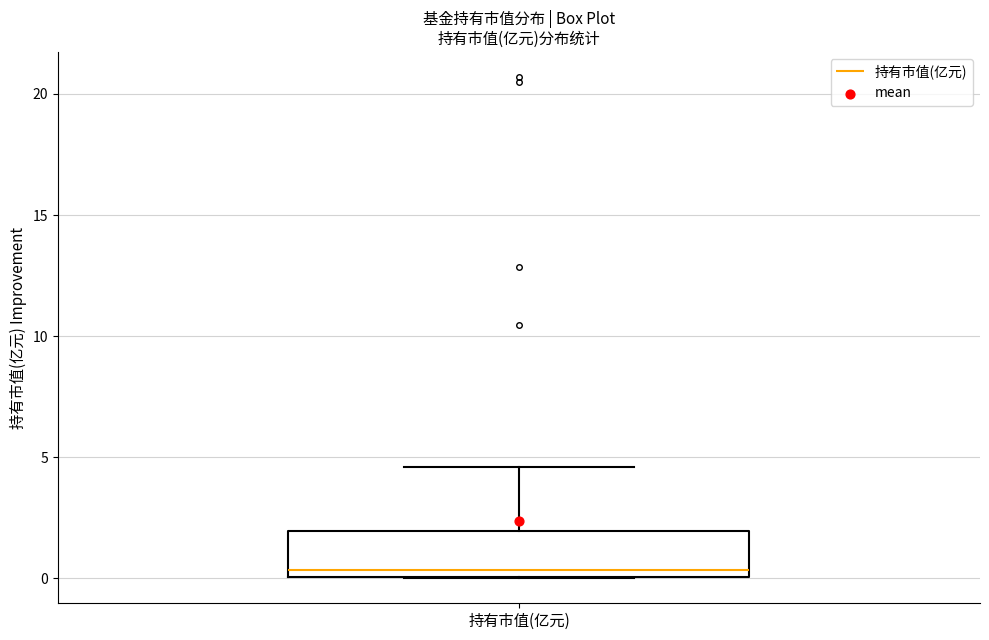

Where is the upper edge of the box for 持有市值(亿元) on the y-axis? The values are not printed on the chart, so give them approximately, as read against the axis.

2.0